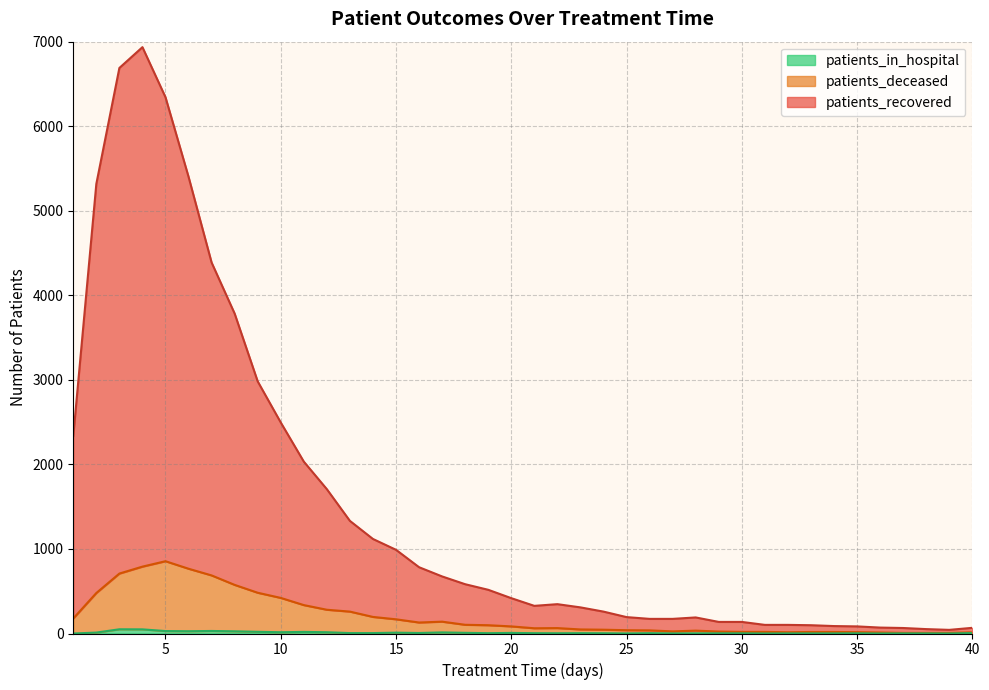

Where is patients_recovered nearest to the value 3489?

8